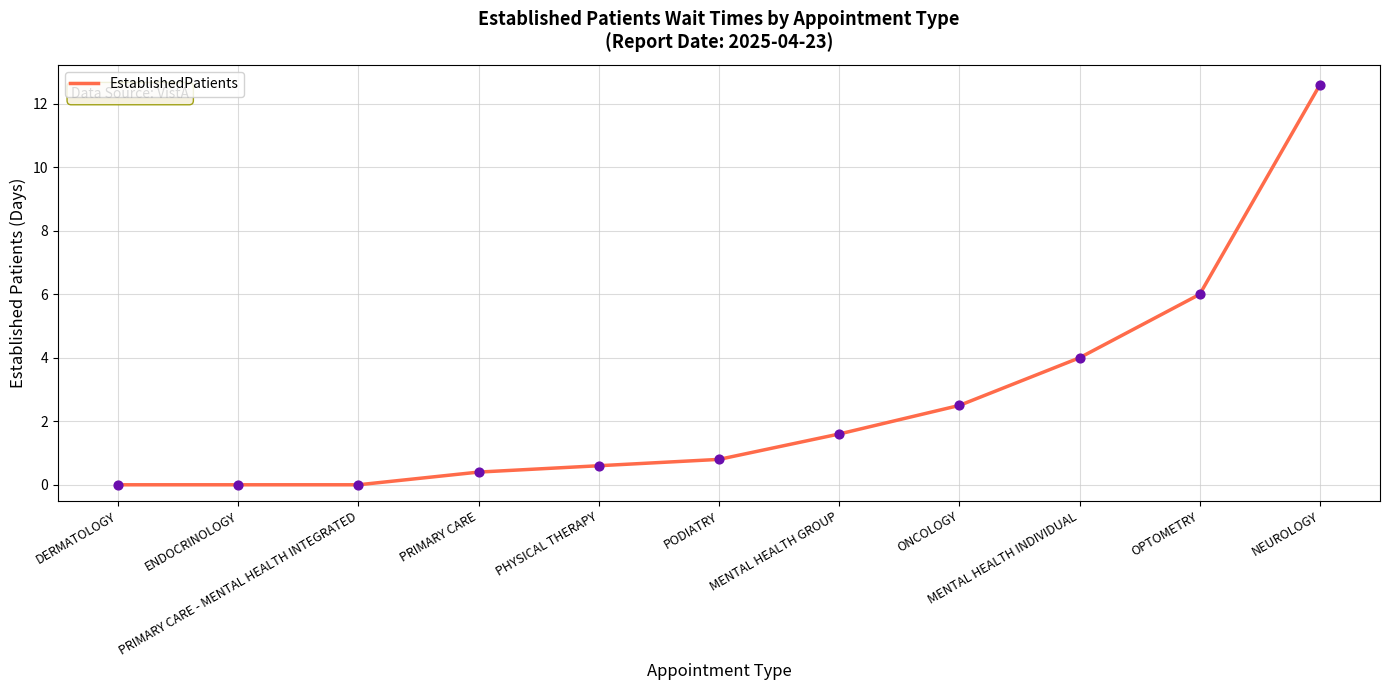

What is the change in value from DERMATOLOGY to MENTAL HEALTH INDIVIDUAL?

+4.0